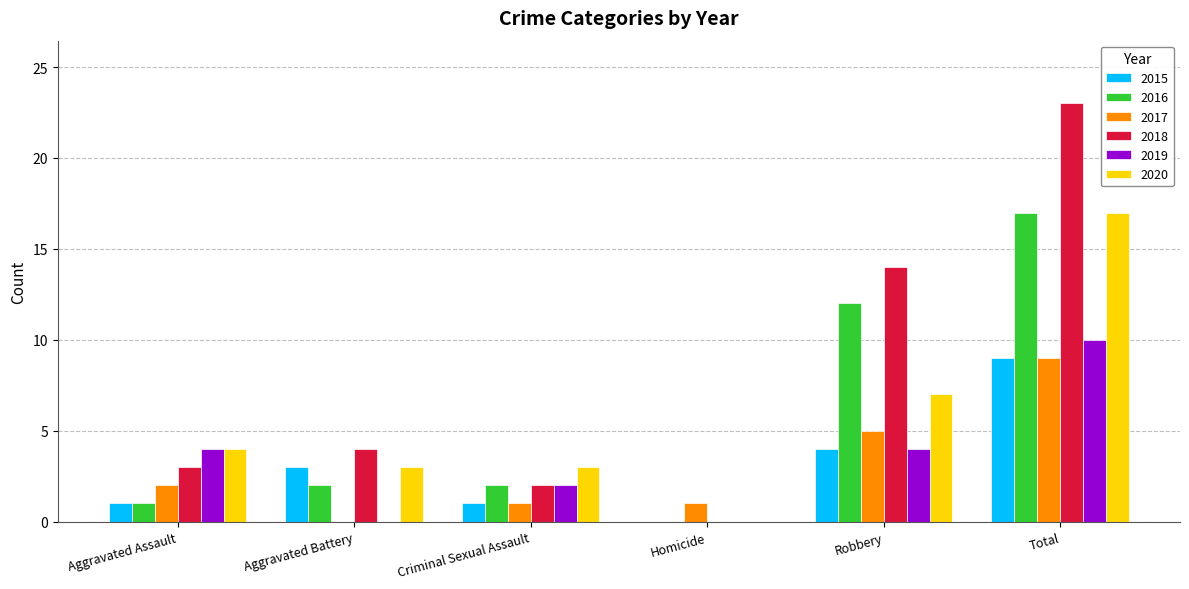

How many groups of bars are there?

6